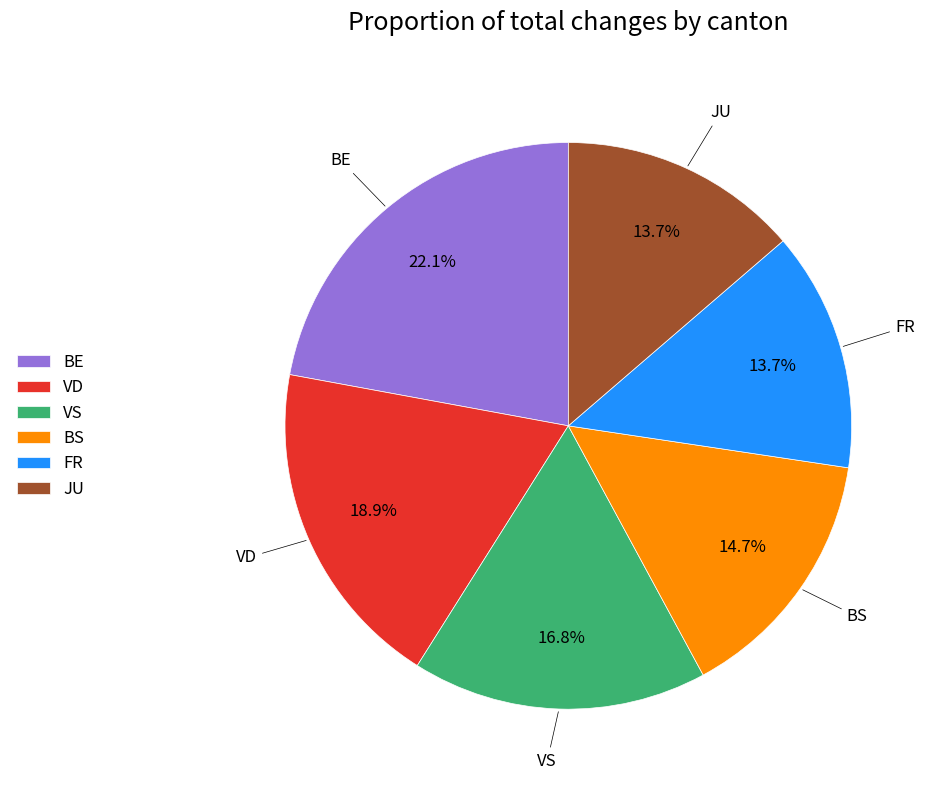

To the nearest percent, what is the average slice percentage?

17%